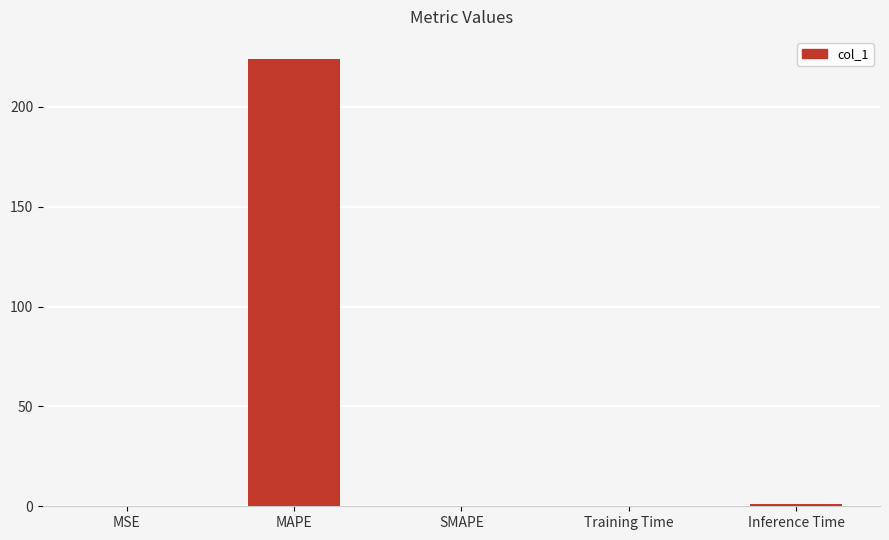

The chart shows a value of 0.1 at Training Time. True or false?

True